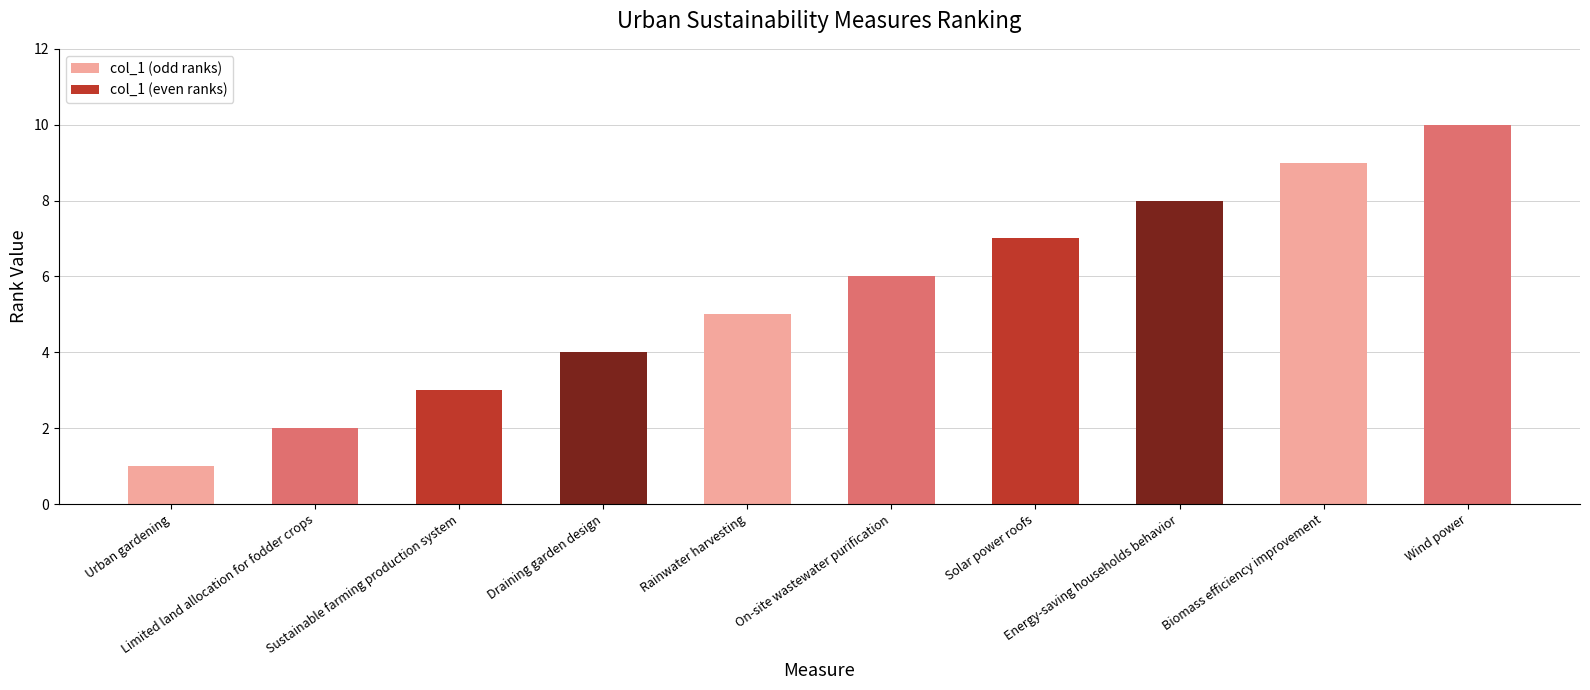

Which has a higher value, Limited land allocation for fodder crops or Biomass efficiency improvement?

Biomass efficiency improvement